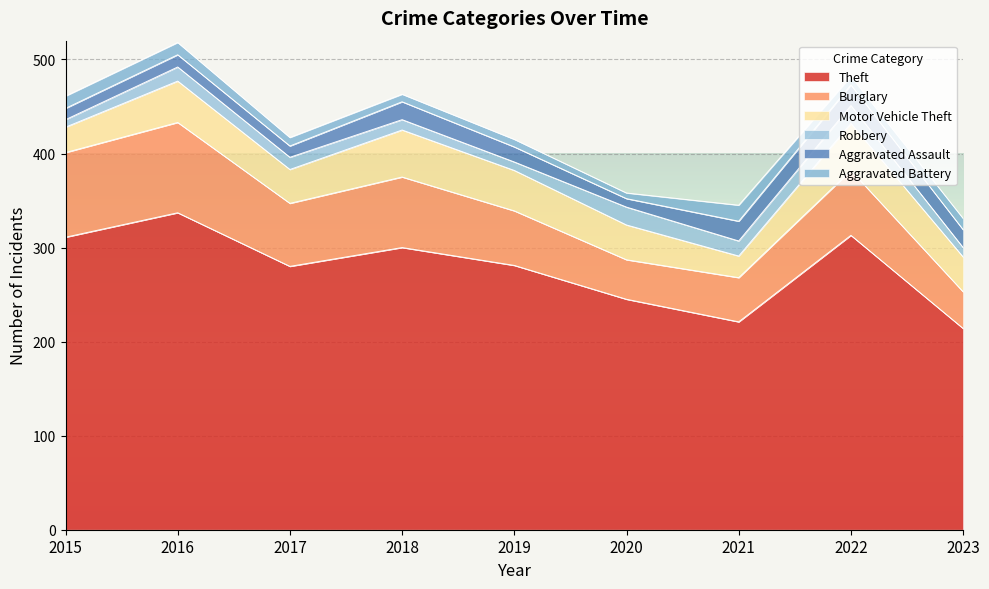

How many series are shown in this chart?

6